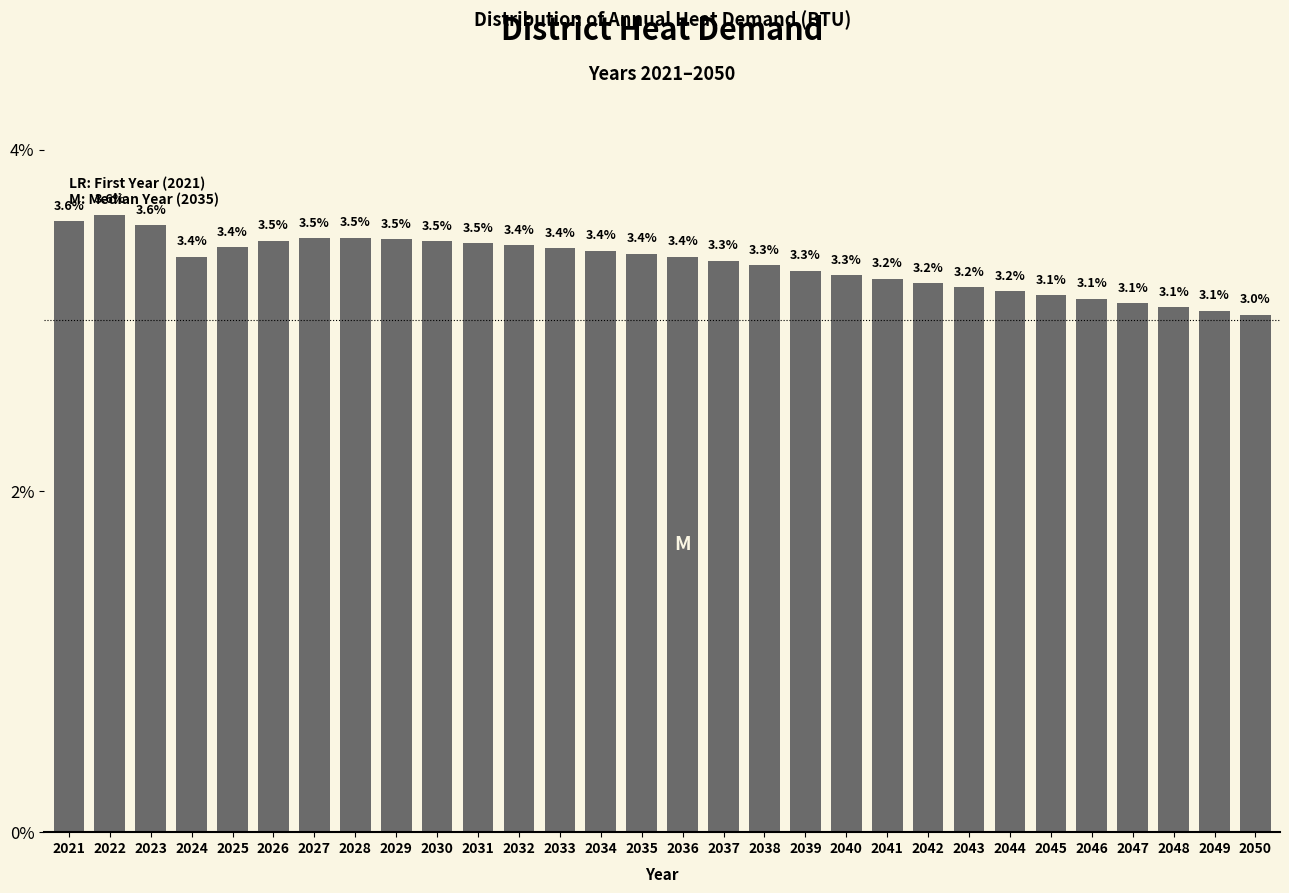

Reading left to right, transcribe all the data shown in this chart.

2021=3.6	2022=3.6	2023=3.6	2024=3.4	2025=3.4	2026=3.5	2027=3.5	2028=3.5	2029=3.5	2030=3.5	2031=3.5	2032=3.4	2033=3.4	2034=3.4	2035=3.4	2036=3.4	2037=3.3	2038=3.3	2039=3.3	2040=3.3	2041=3.2	2042=3.2	2043=3.2	2044=3.2	2045=3.1	2046=3.1	2047=3.1	2048=3.1	2049=3.1	2050=3.0